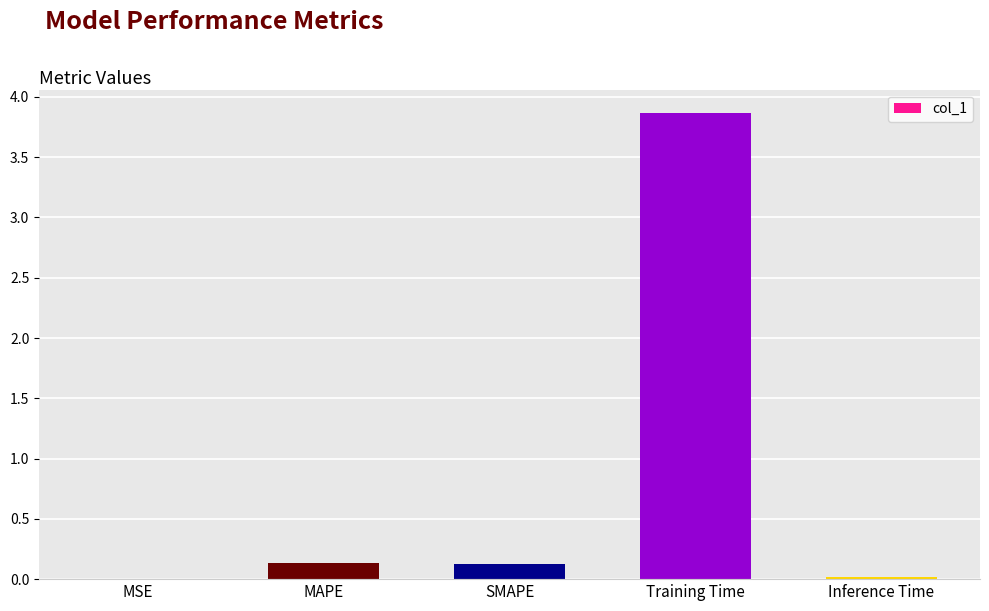

Which label corresponds to the largest value in the chart?

Training Time